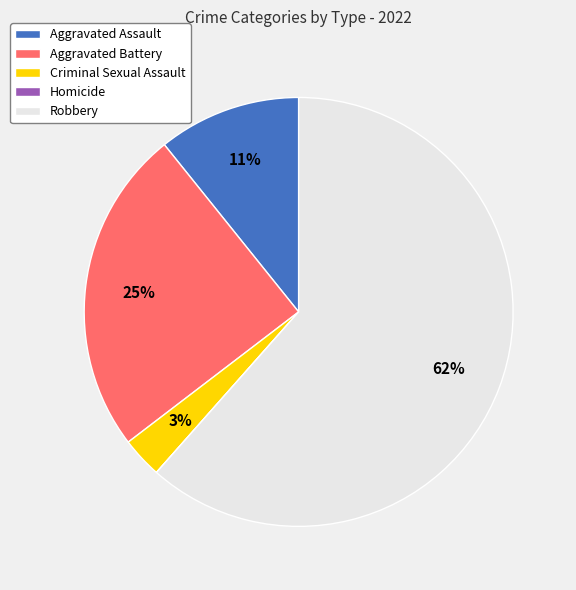

To the nearest percent, what is the average slice percentage?

20%